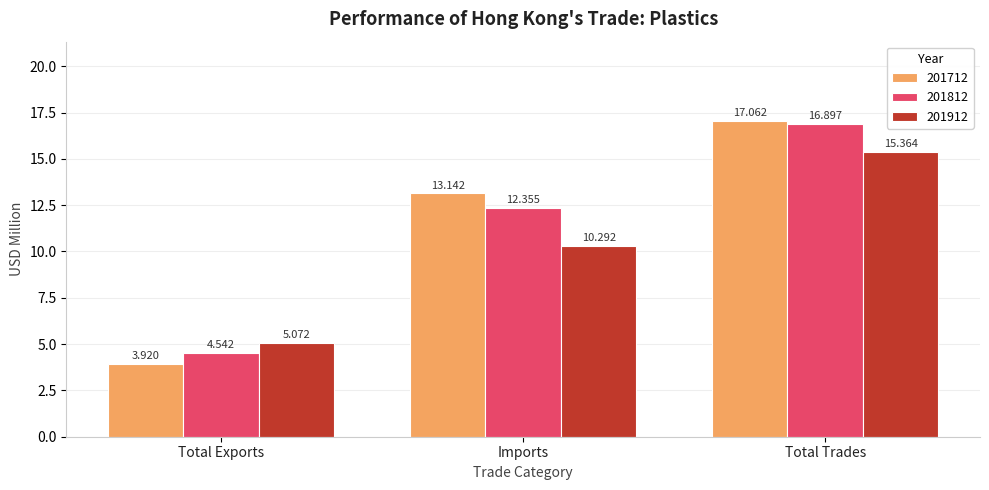

What position from the left is Imports?

2